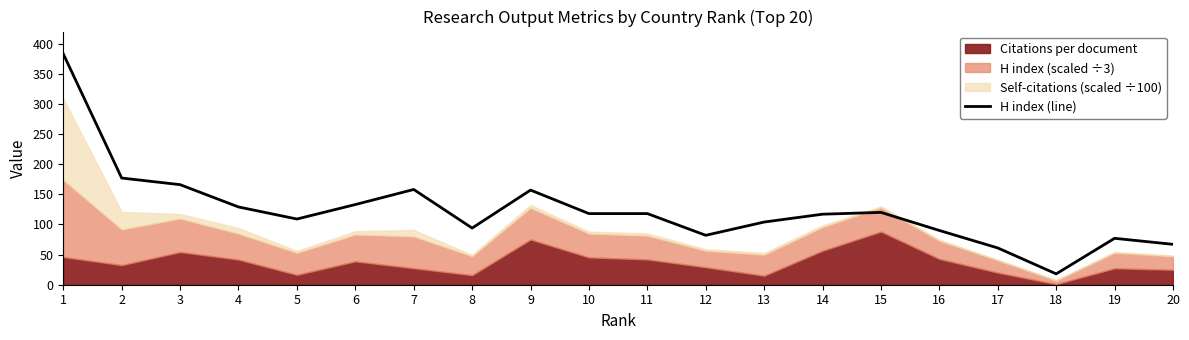

At which category does the chart reach its peak across all series?

1